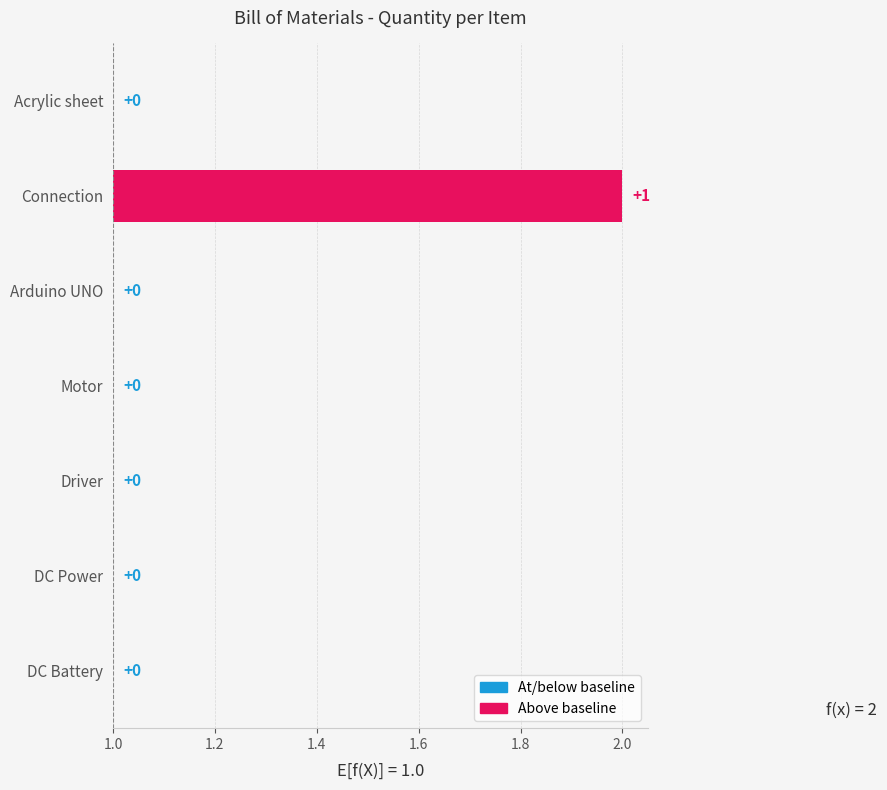

True or false: the data shows -1 at DC Power.

False